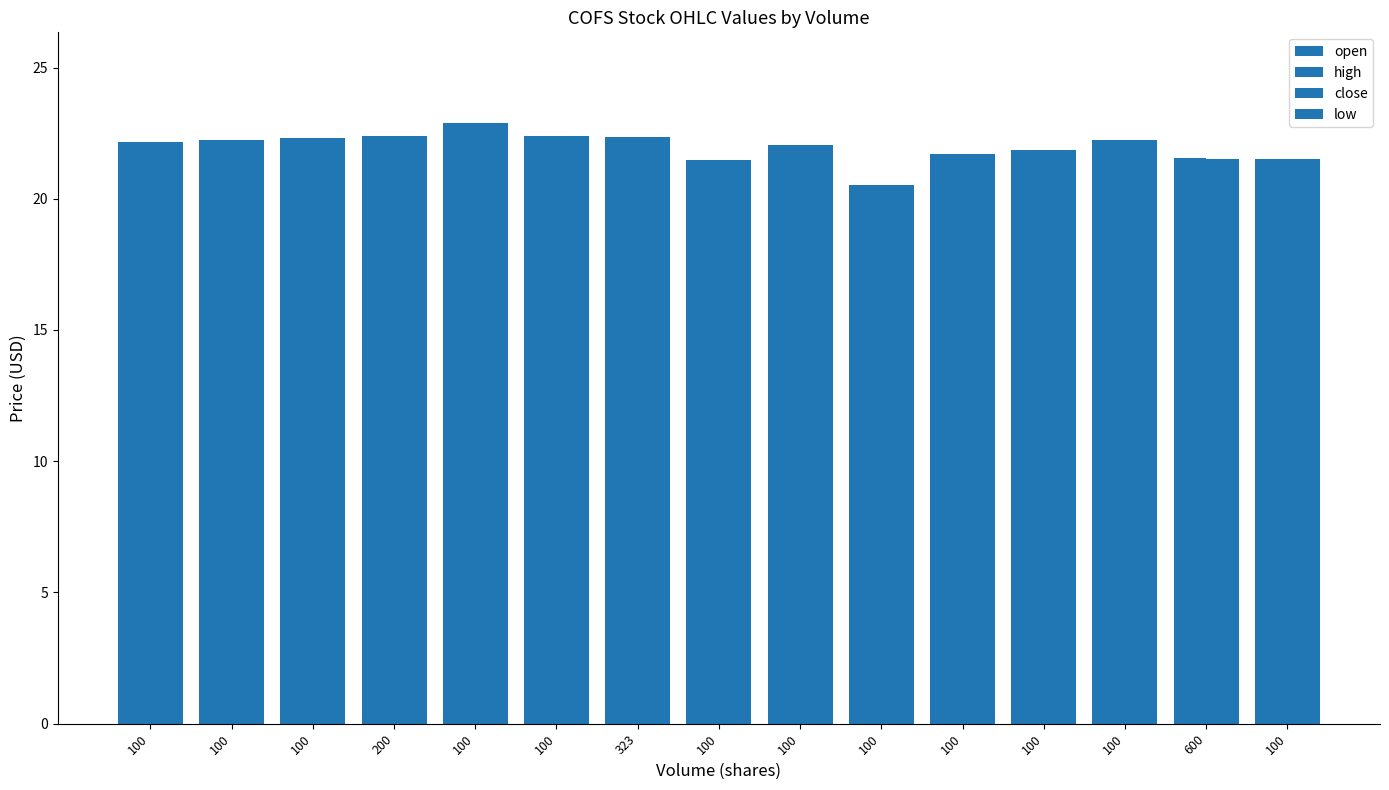

Between 100 and 100, which series saw the biggest shift?

open